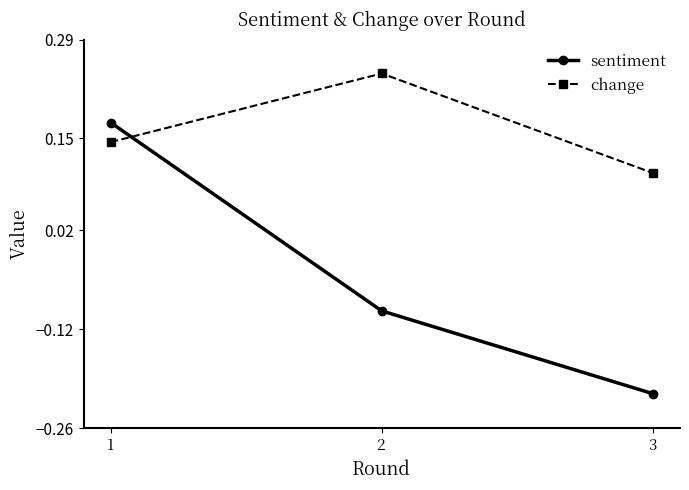

At 2, list the series in order from smallest to largest.

sentiment, change